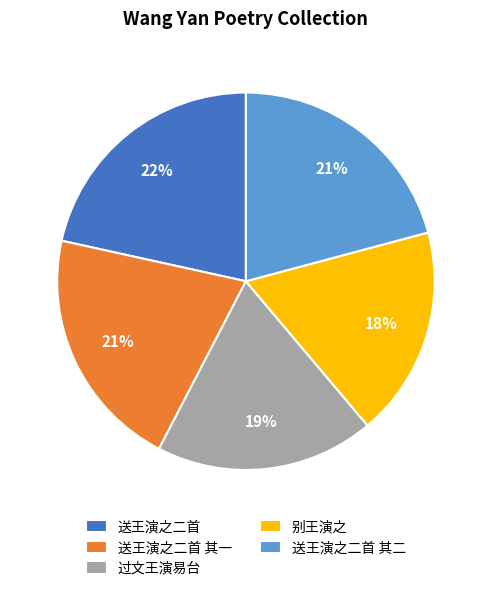

Is there a majority slice in this chart?

No